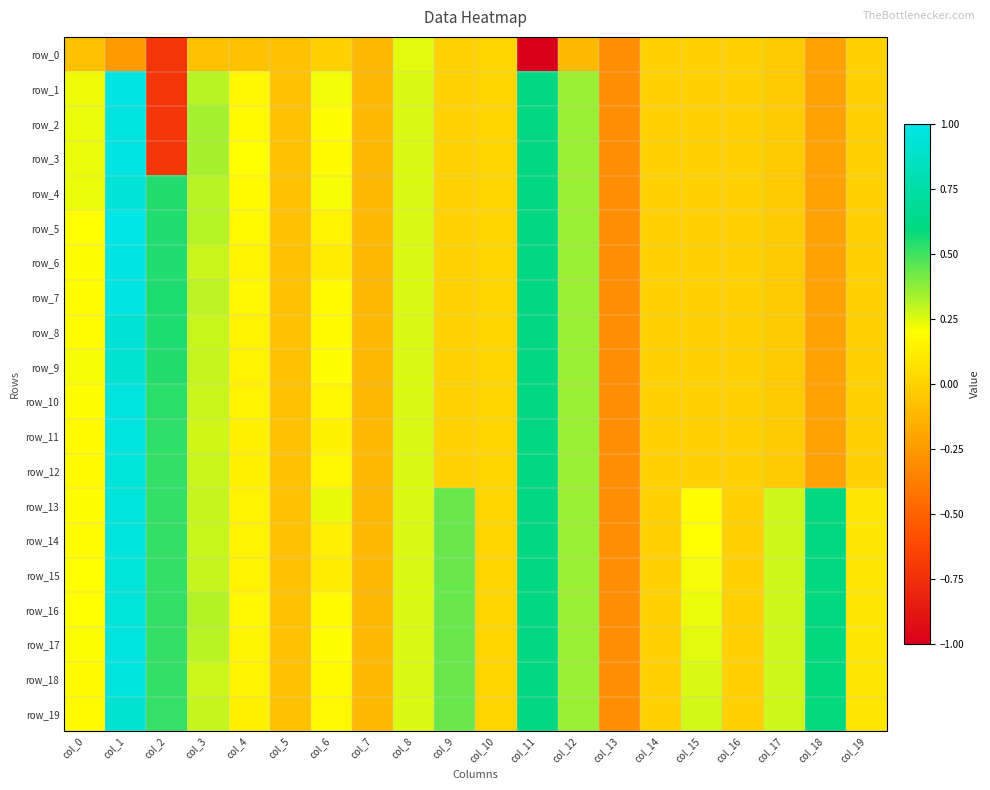

What is the difference between the maximum and minimum values in the row_17 series?

1.3